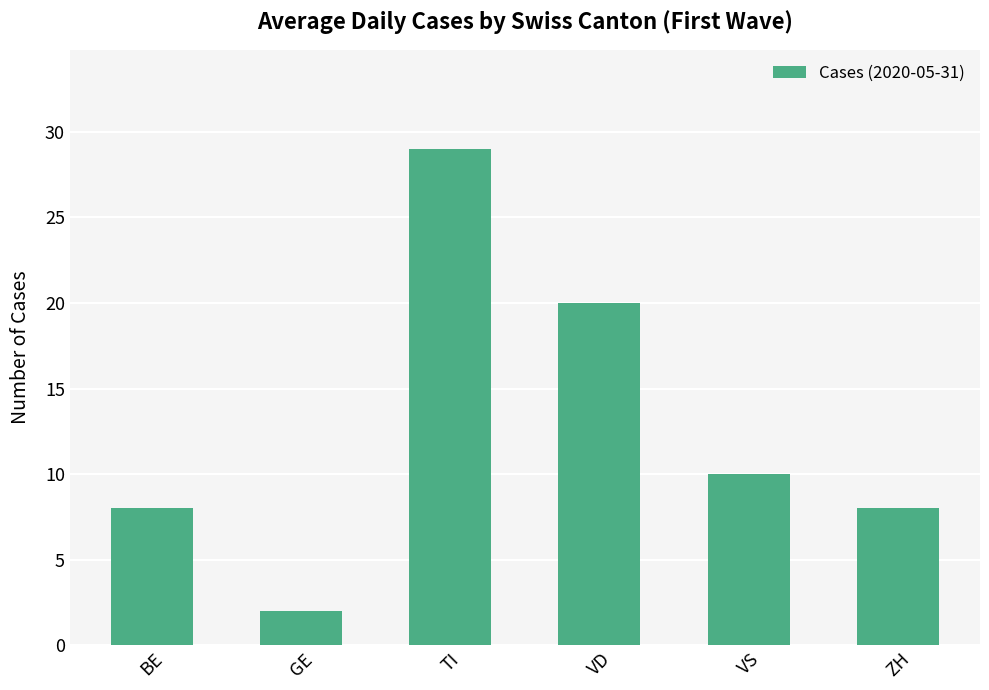

What is the maximum value shown in the chart?

29